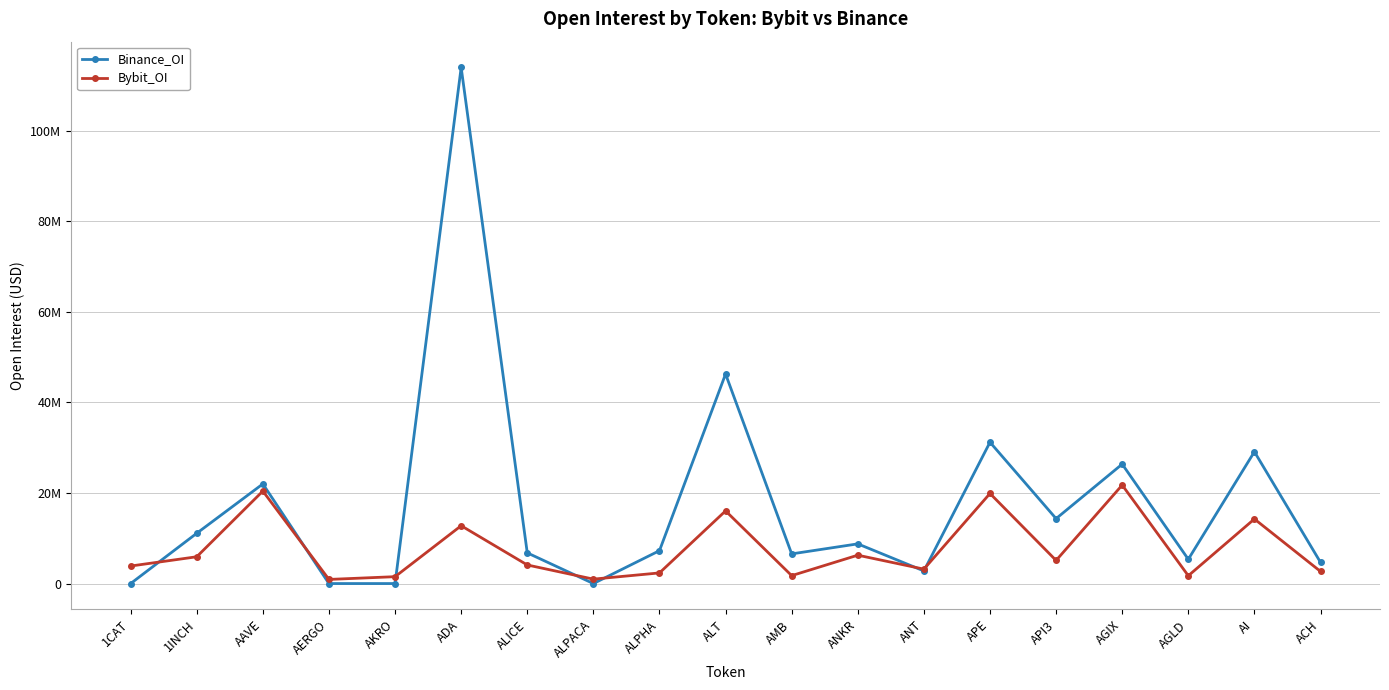

At which category does the chart reach its minimum across all series?

1CAT